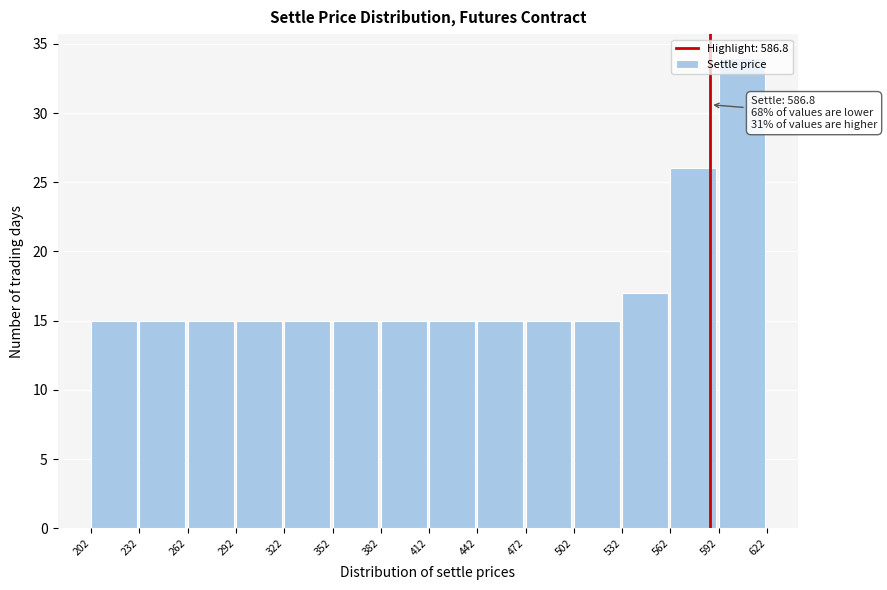

Over which range of the x-axis is the bar tallest?

592 to 622